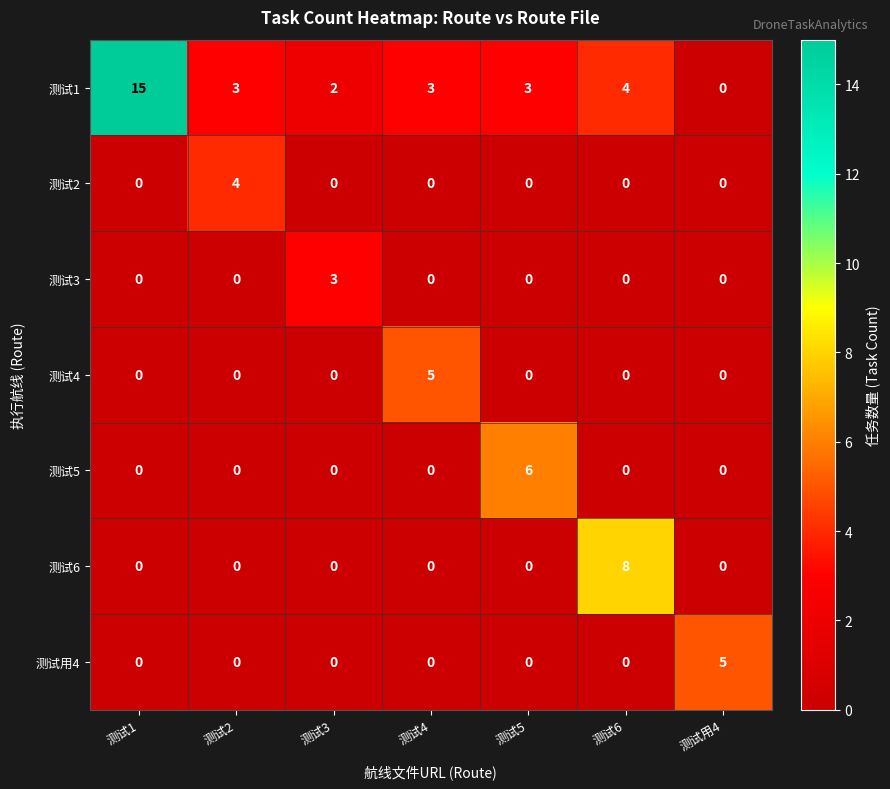

Which series has the largest range (max minus min)?

测试1